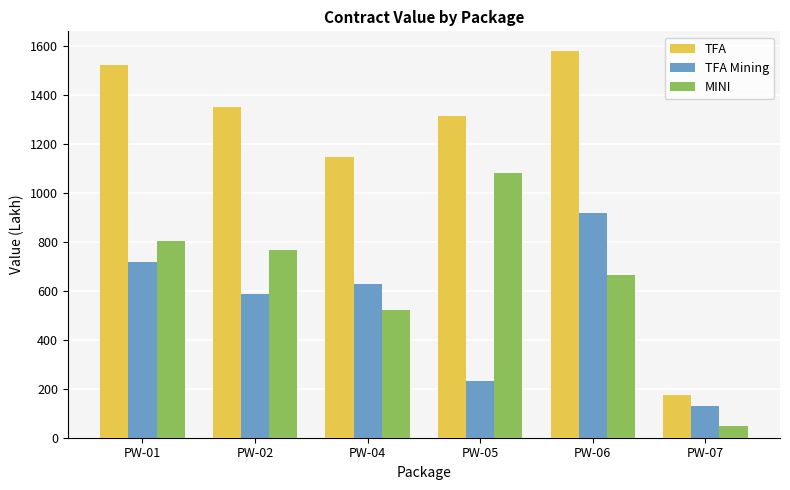

What is the value of the TFA Mining bar at the 1st from the left?

718.6